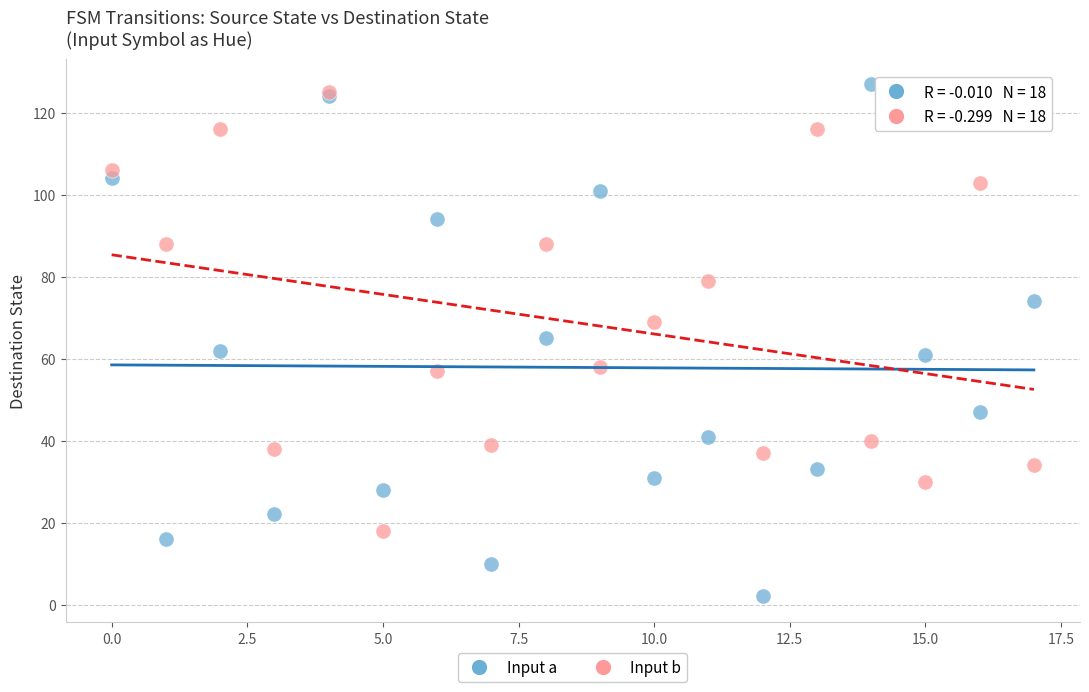

Which series reaches the minimum Y coordinate?

Input a